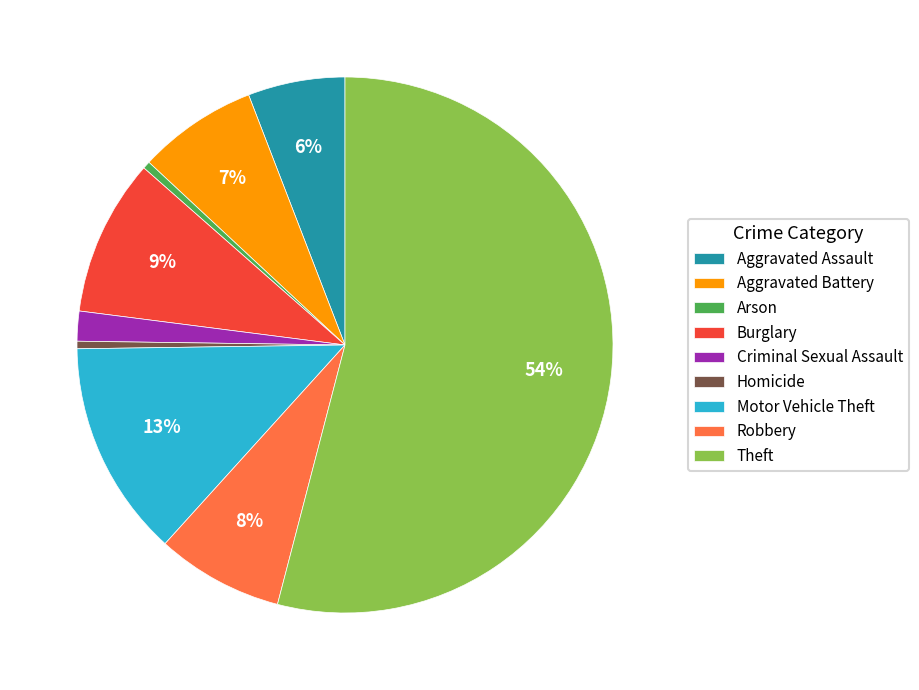

To the nearest percent, what percentage of the pie is Robbery?

8%